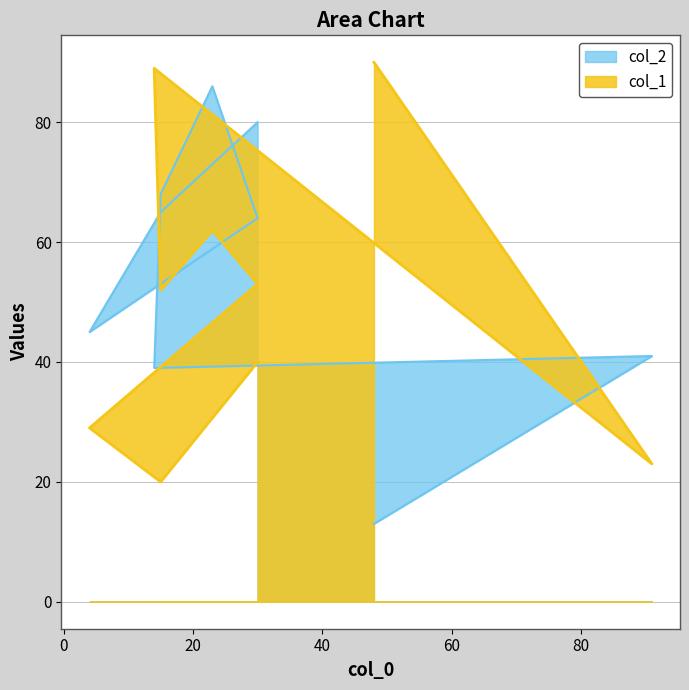

The col_2 series shows 21 at 30. True or false?

False